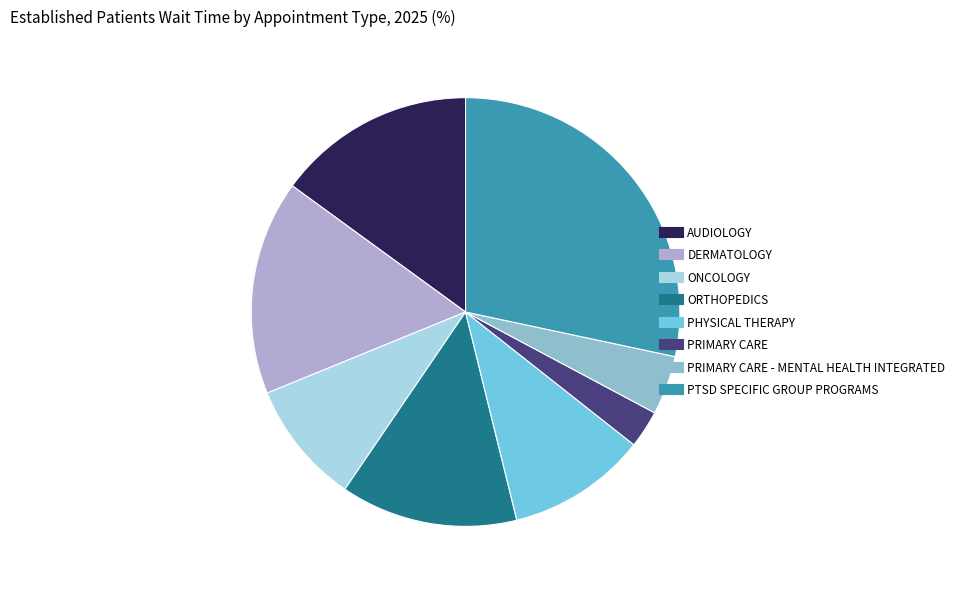

Is there a majority slice in this chart?

No